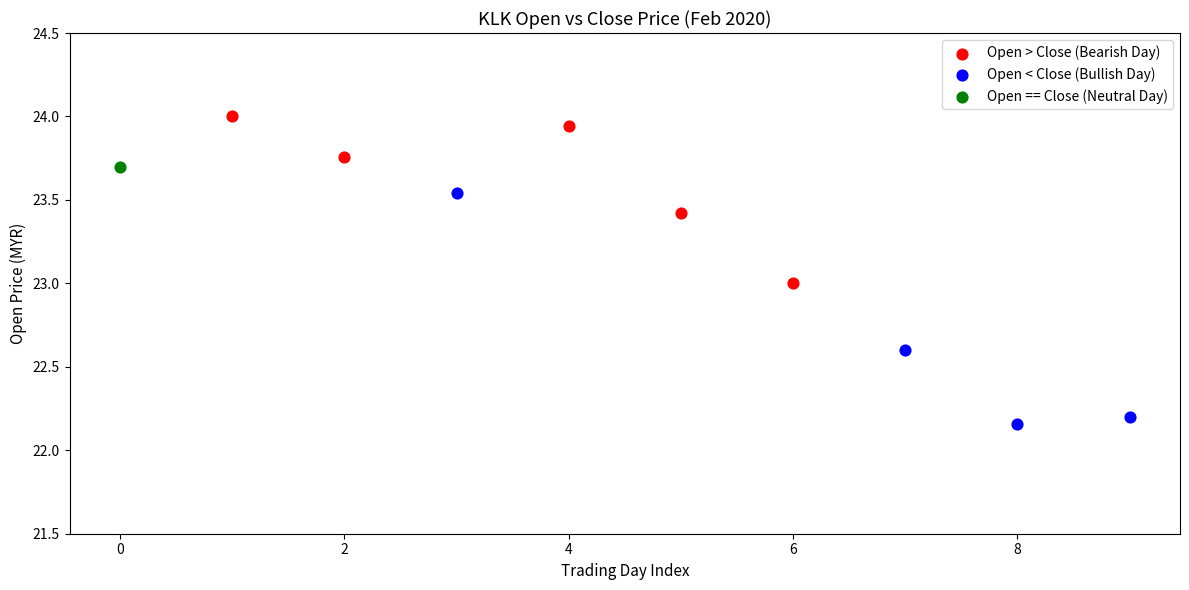

What are all the series names shown in the legend?

Open > Close (Bearish Day), Open < Close (Bullish Day), Open == Close (Neutral Day)